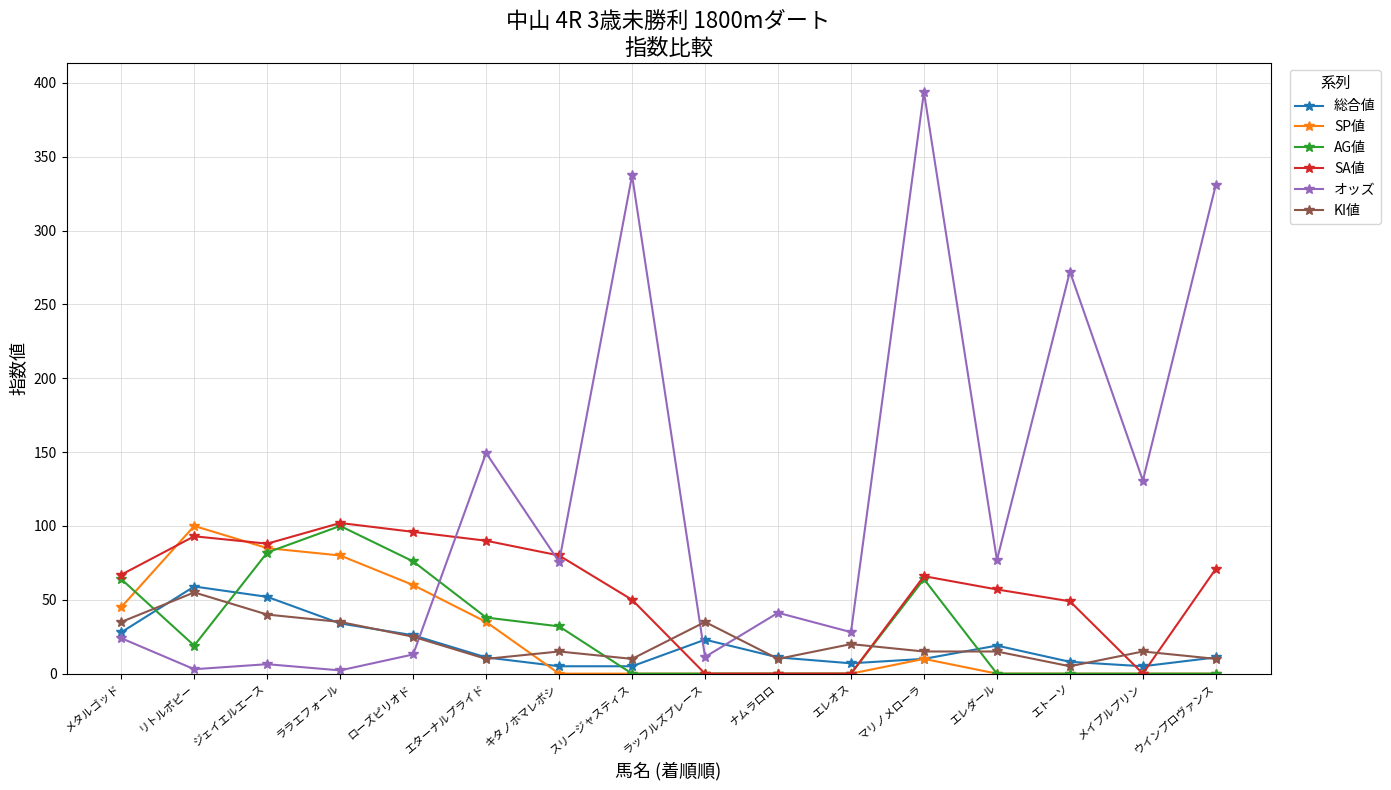

At how many categories does at least one series exceed 207?

4